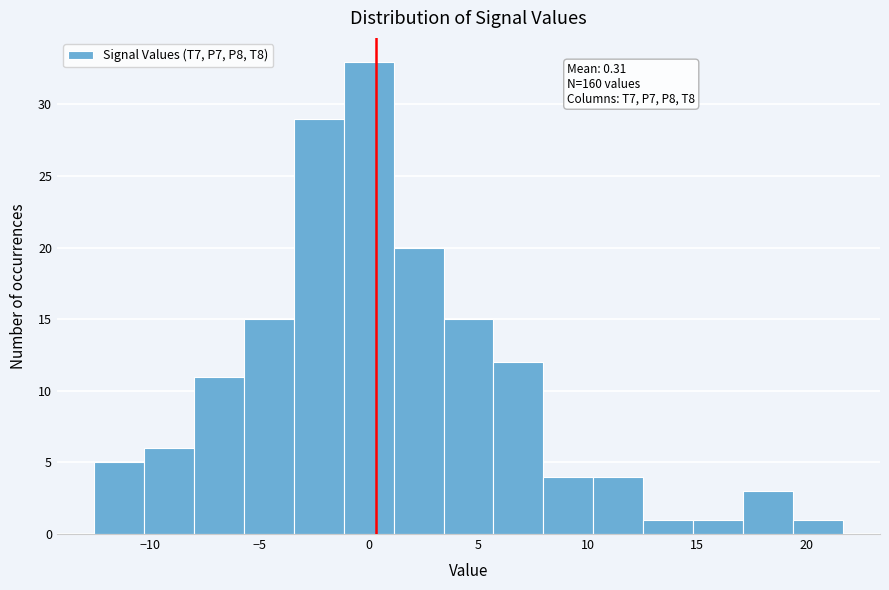

Which range on the x-axis has the tallest bar?

-1.0 to 1.0